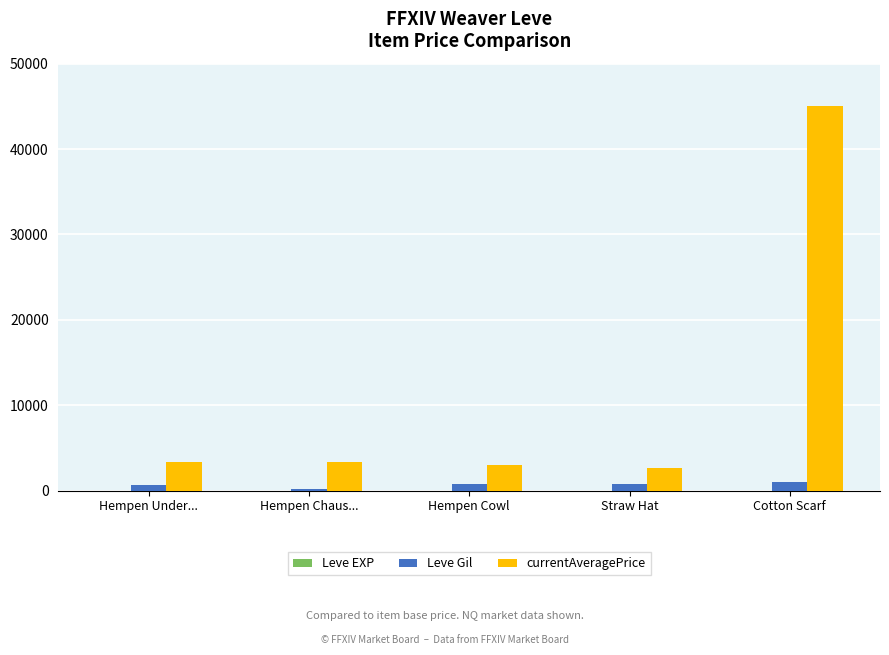

Which series changed the most between Hempen Cowl and Cotton Scarf?

currentAveragePrice